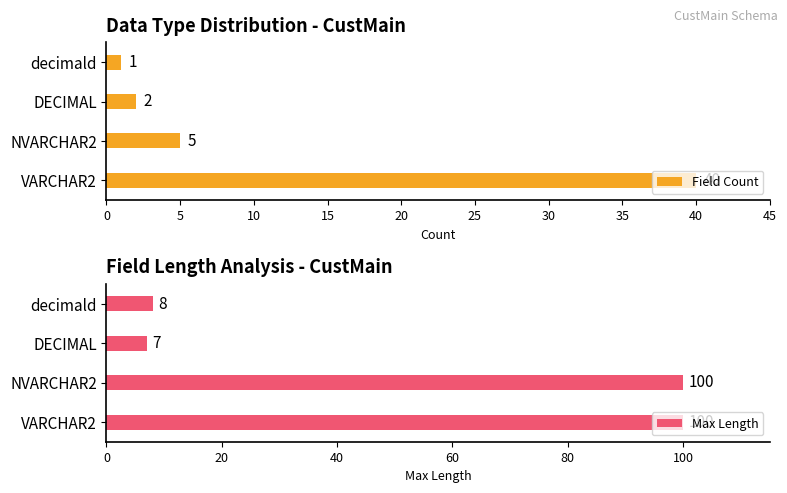

Are the bars grouped side by side (vs. stacked)?

Yes